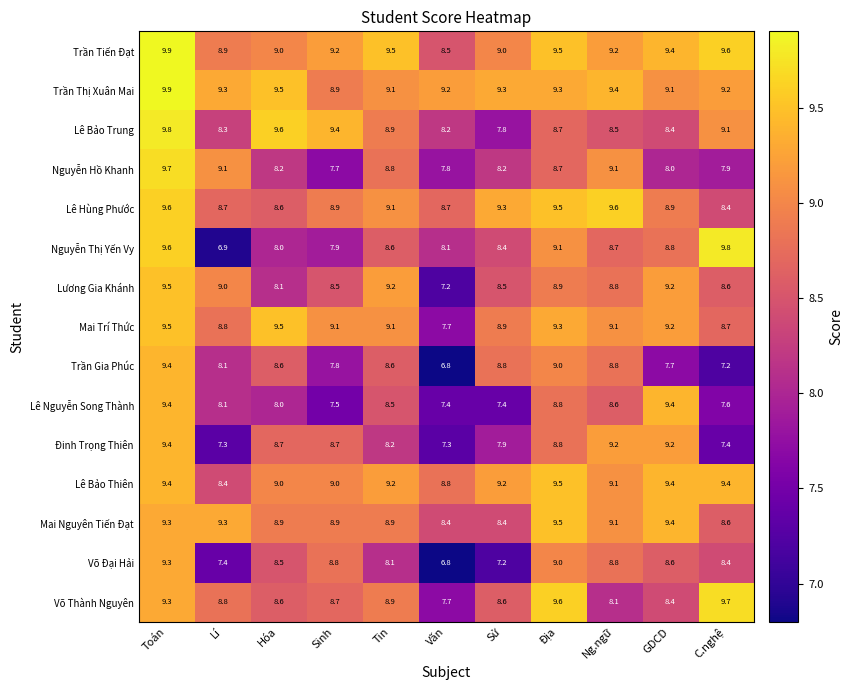

What is the minimum value shown in the chart?

6.8